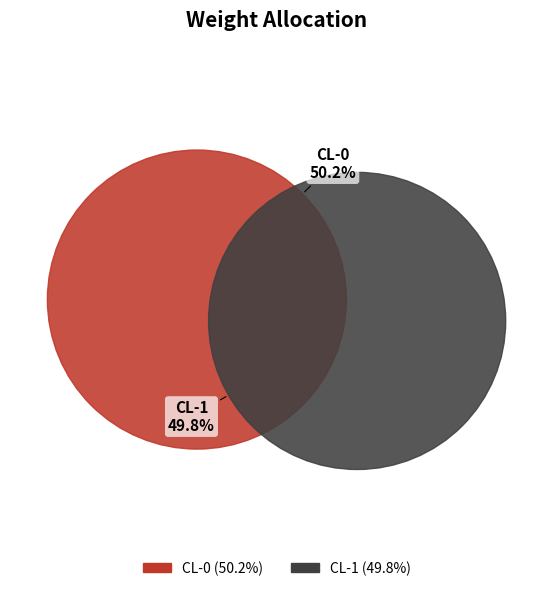

Which slice is the smallest?

CL-1